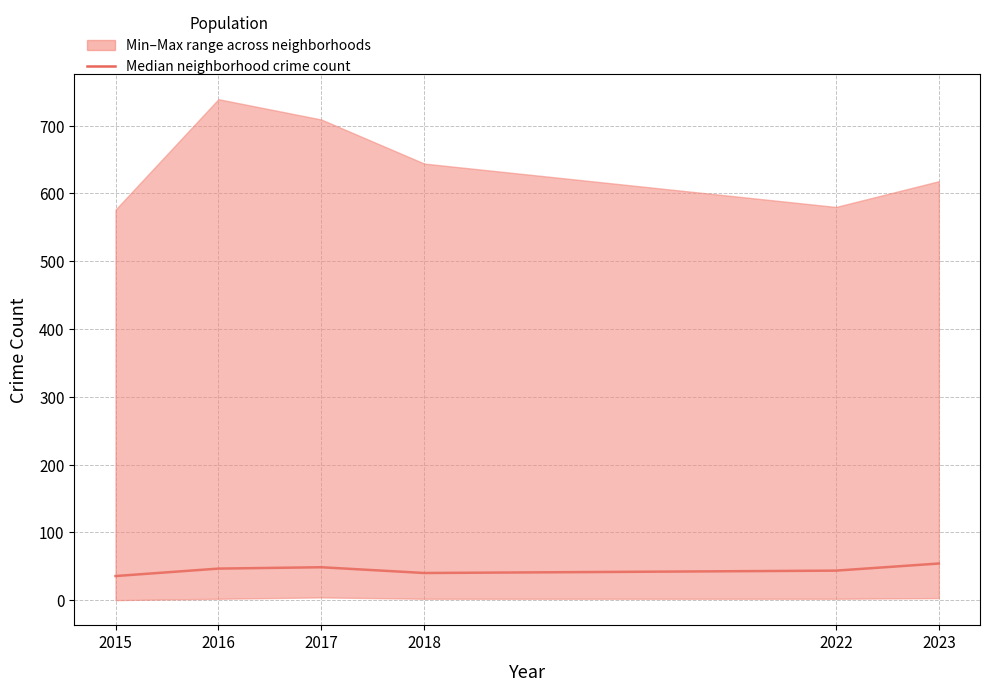

Rank the categories by value from highest to lowest.

2023, 2017, 2016, 2022, 2018, 2015